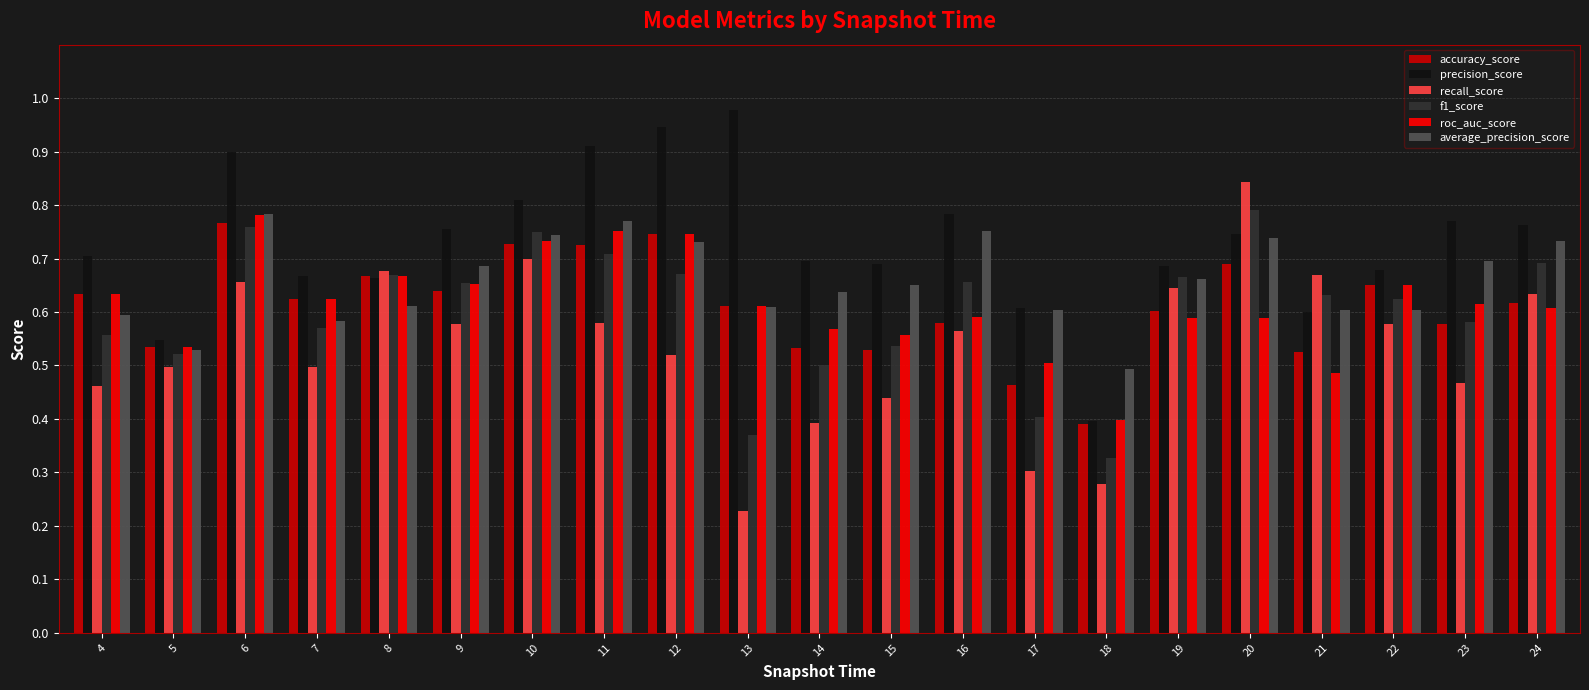

What are all the series names shown in the legend?

accuracy_score, precision_score, recall_score, f1_score, roc_auc_score, average_precision_score